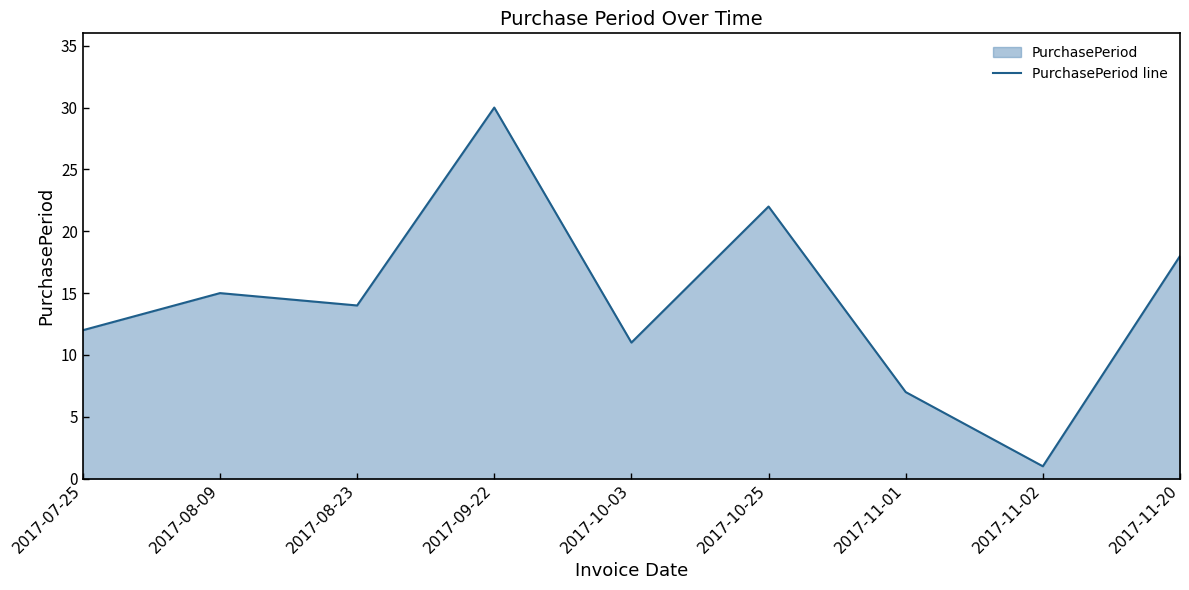

True or false: the data has more than 2 interior local peaks.

True